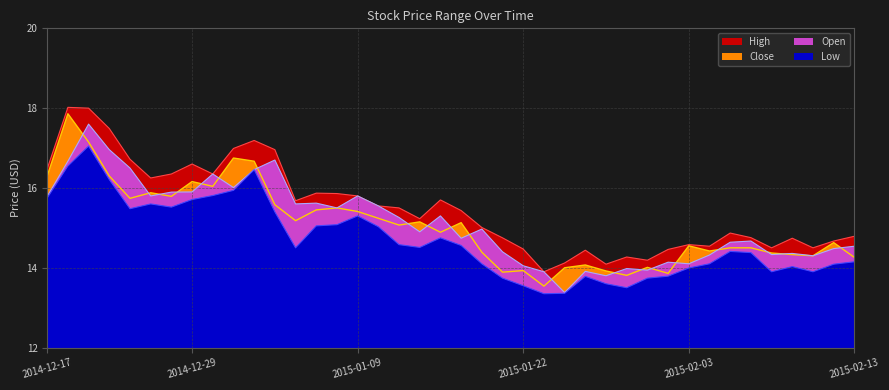

The value of High at 2014-12-22 is 8.9. True or false?

False